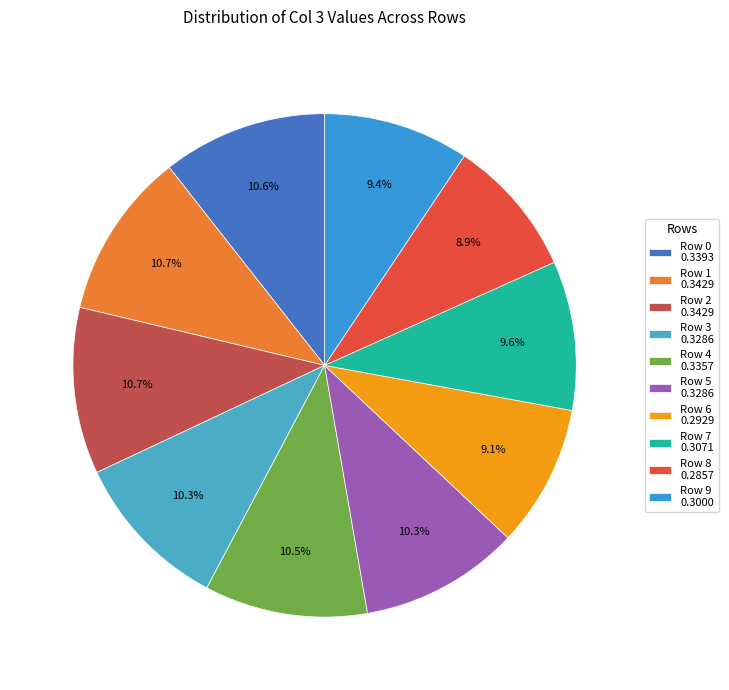

Is it true that Row 9 is 23% of the pie?

False